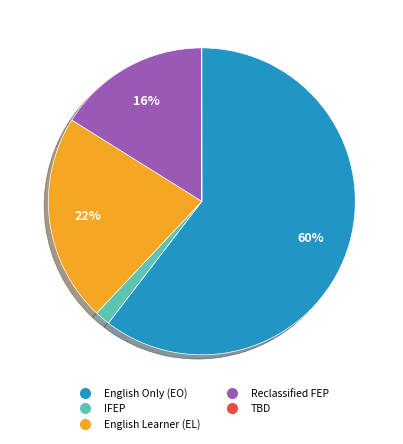

To the nearest percent, what is the difference between the largest and smallest slice percentages?

60%